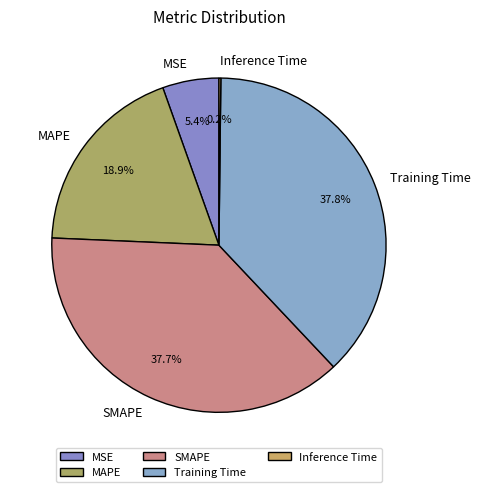

Between MSE and SMAPE, which is larger?

SMAPE